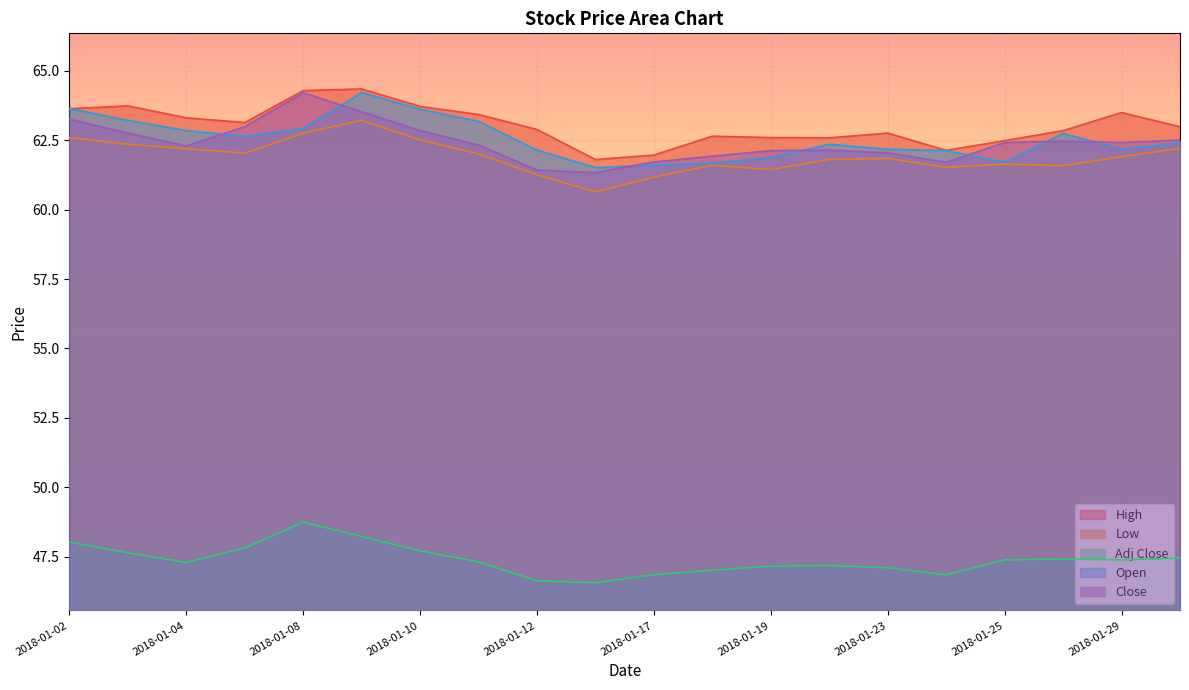

Rank the categories by Open value from lowest to highest.

2018-01-16, 2018-01-17, 2018-01-18, 2018-01-25, 2018-01-19, 2018-01-24, 2018-01-12, 2018-01-23, 2018-01-29, 2018-01-22, 2018-01-30, 2018-01-05, 2018-01-26, 2018-01-04, 2018-01-08, 2018-01-11, 2018-01-03, 2018-01-10, 2018-01-02, 2018-01-09